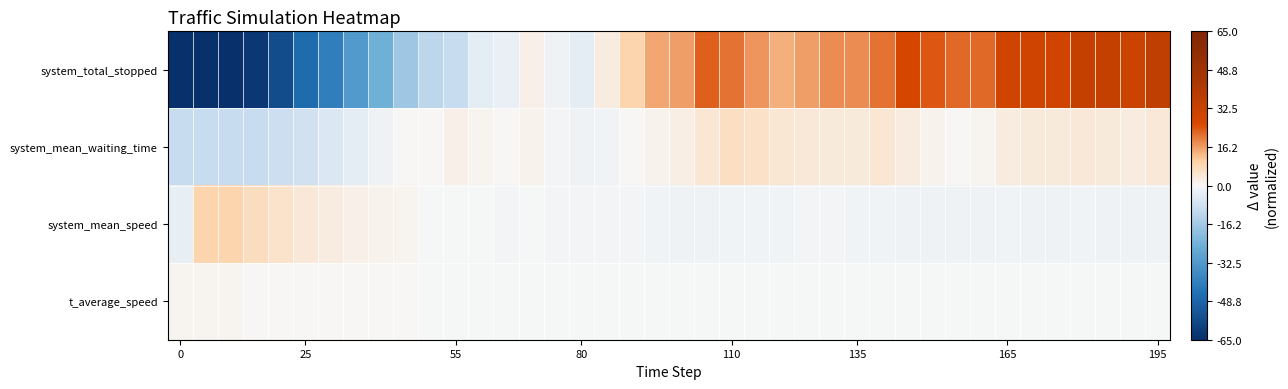

What is the maximum value shown in the chart?

36.0